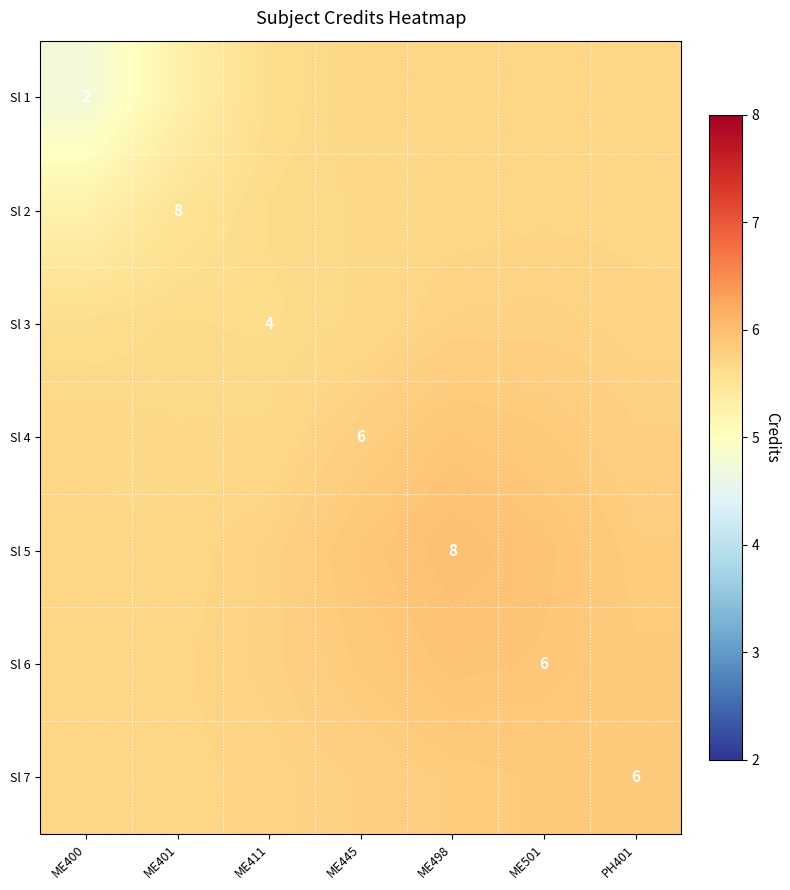

What is the difference between the maximum and minimum values in the Sl 6 series?

0.2